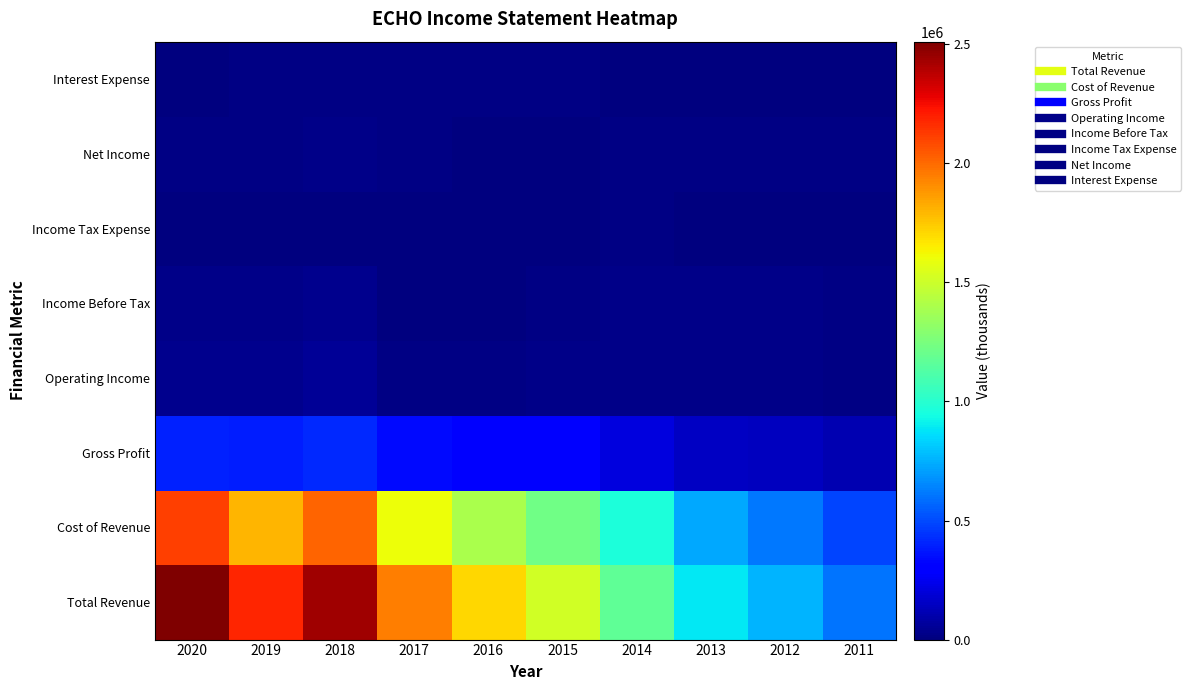

Reading right to left, transcribe all the data shown in this chart.

Total Revenue: 2011=602800	2012=757700	2013=884200	2014=1173400	2015=1512300	2016=1716200	2017=1943100	2018=2439700	2019=2185000	2020=2511500
Cost of Revenue: 2011=485500	2012=614600	2013=728500	2014=965200	2015=1222000	2016=1397600	2017=1604000	2018=2019300	2019=1798900	2020=2118300
Gross Profit: 2011=117200	2012=143100	2013=155600	2014=208200	2015=290300	2016=318600	2017=339000	2018=420400	2019=386000	2020=393200
Operating Income: 2011=18900	2012=20500	2013=23200	2014=27500	2015=22900	2016=15600	2017=19100	2018=53600	2019=34500	2020=29500
Income Before Tax: 2011=18700	2012=20100	2013=22800	2014=27300	2015=11500	2016=1400	2017=4300	2018=38000	2019=21900	2020=23500
Income Tax Expense: 2011=6600	2012=7800	2013=8600	2014=10500	2015=3700	2016=-200	2017=700	2018=9300	2019=7000	2020=7700
Net Income: 2011=12000	2012=12300	2013=14200	2014=16800	2015=7800	2016=1600	2017=12600	2018=28700	2019=14800	2020=15800
Interest Expense: 2011=0	2012=0	2013=0	2014=100	2015=11300	2016=14200	2017=14800	2018=15500	2019=12600	2020=6000